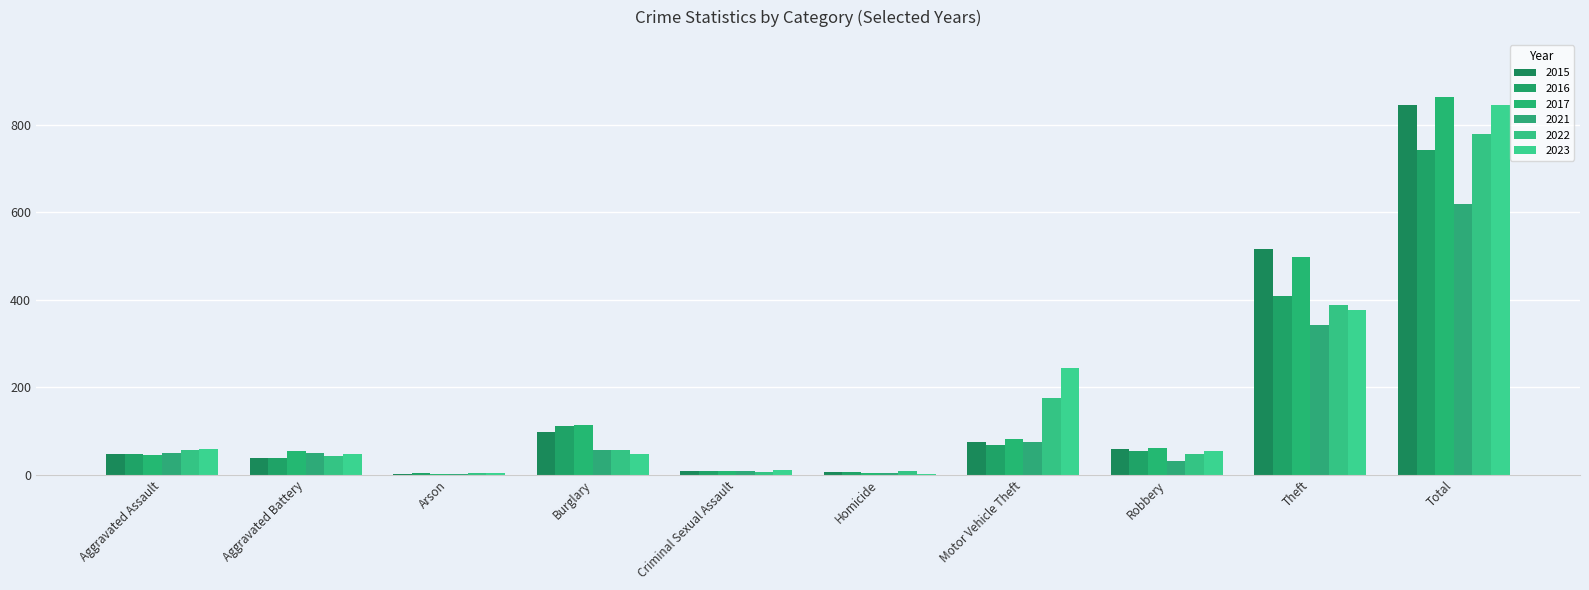

Reading left to right, list all the values displayed in this chart.

2015: 46	38	1	98	7	6	75	59	515	845
2016: 46	37	4	112	7	5	67	54	409	741
2017: 44	54	2	114	7	4	82	60	497	864
2021: 50	49	1	57	9	4	75	32	341	618
2022: 55	42	3	56	5	9	175	46	388	779
2023: 59	47	4	48	11	2	243	53	377	844